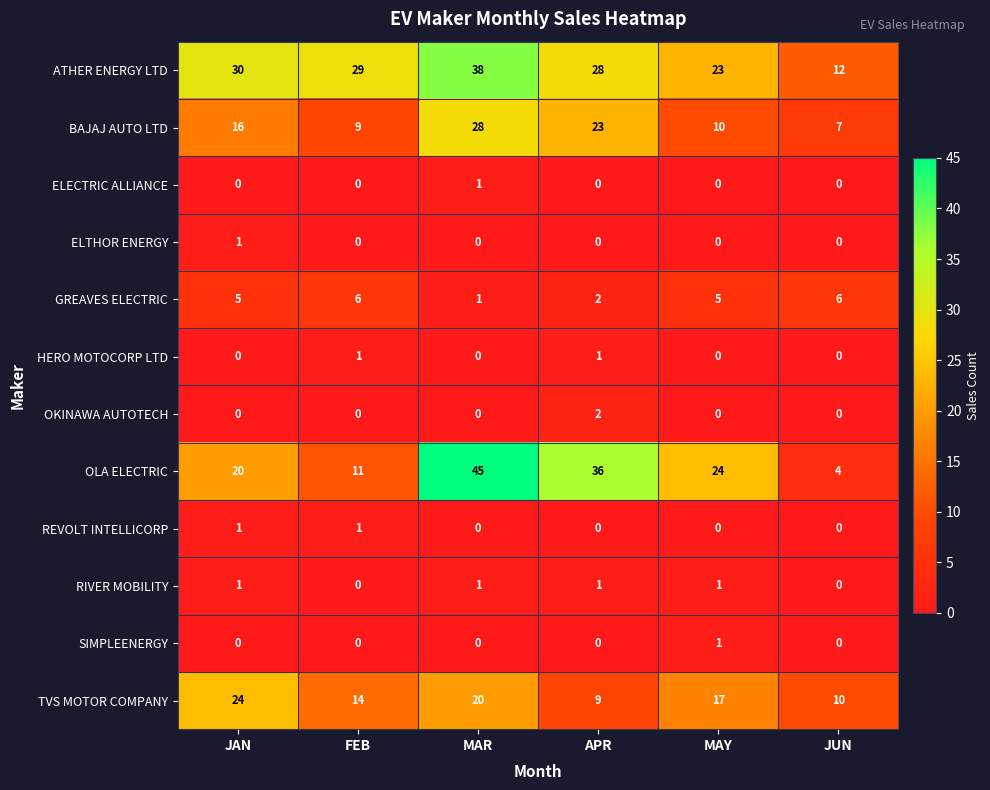

Count the number of categories in the chart.

6